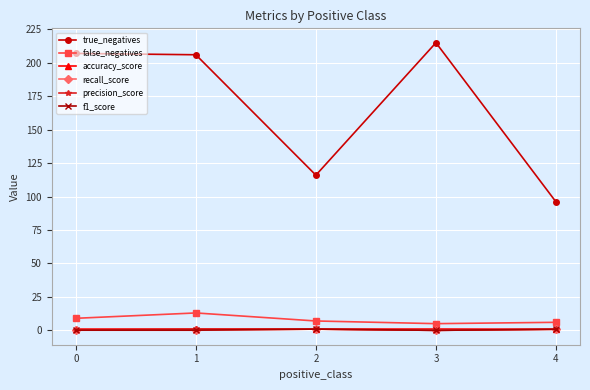

True or false: precision_score has more than 0 interior local peaks.

True